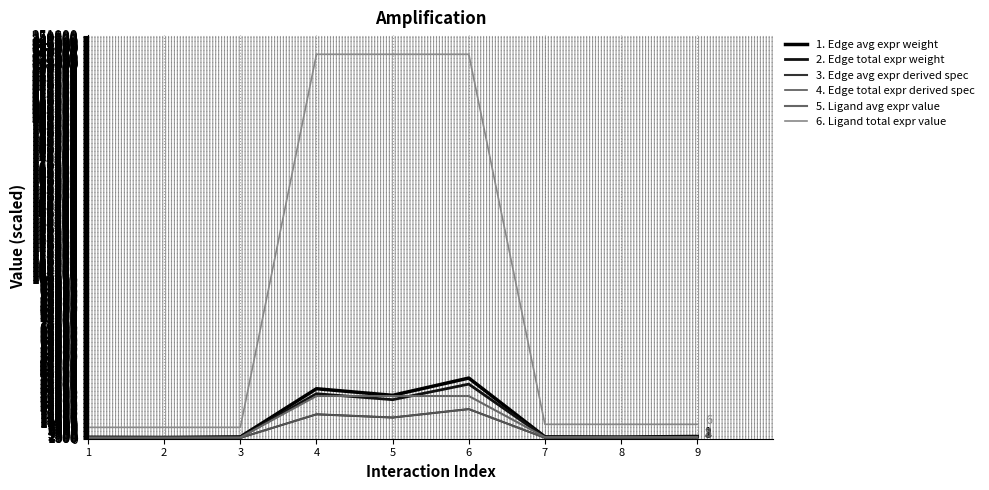

Does the chart have visible grid lines?

Yes